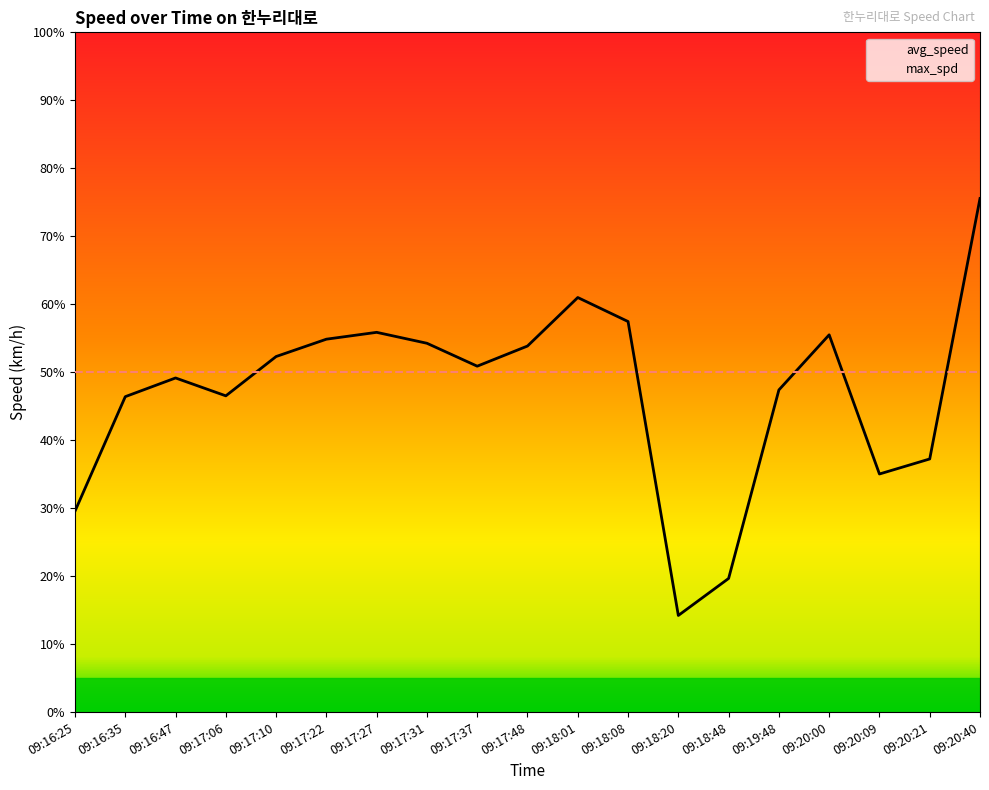

Reading left to right, what are all the values shown in this chart?

29.6	46.4	49.2	46.5	52.3	54.9	55.9	54.3	50.9	53.9	61.0	57.5	14.2	19.7	47.4	55.5	35.0	37.2	75.6